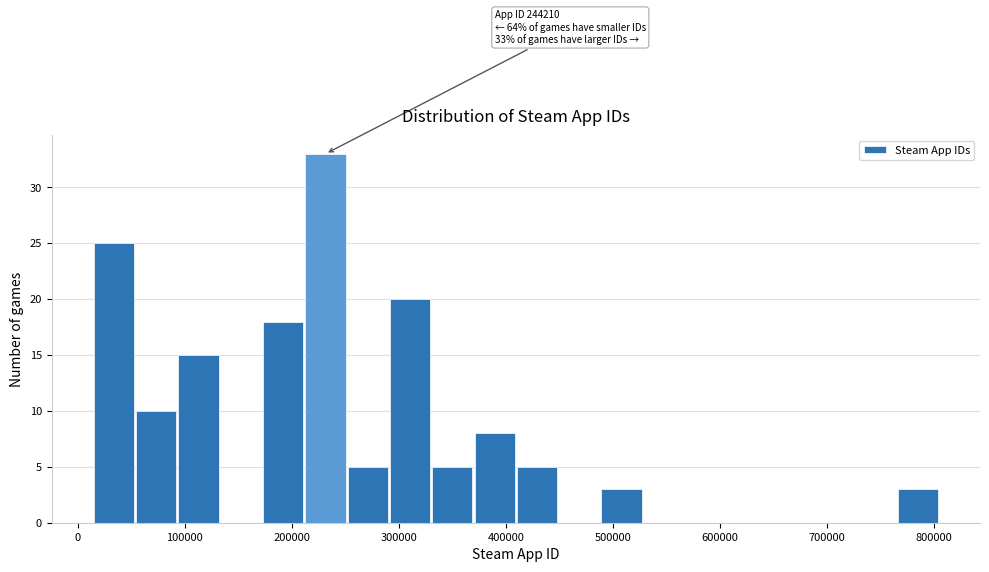

Read against the x-axis, roughly where is the centre of the tallest bar?

230000